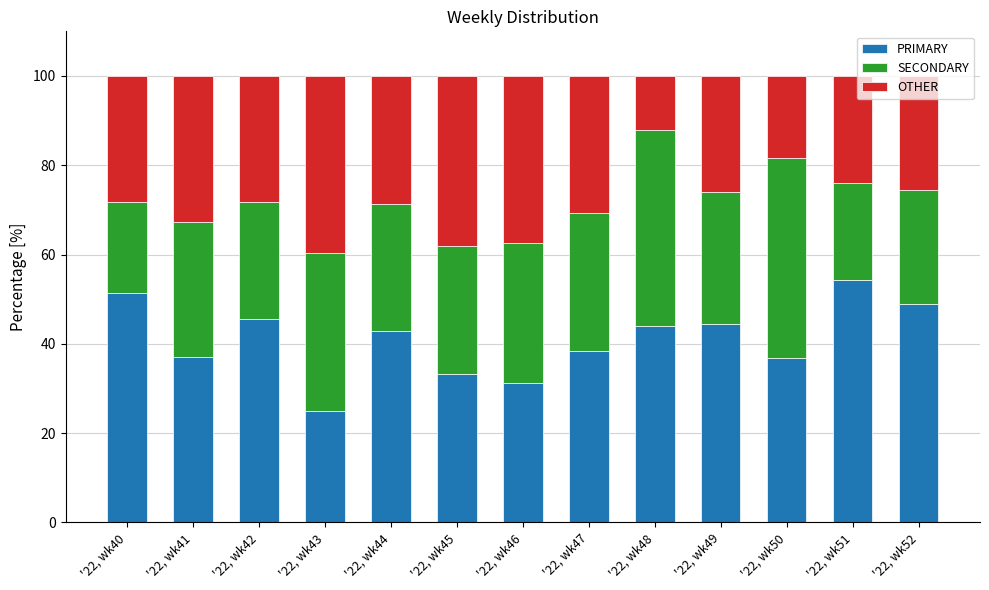

How many bars are there in total?

13